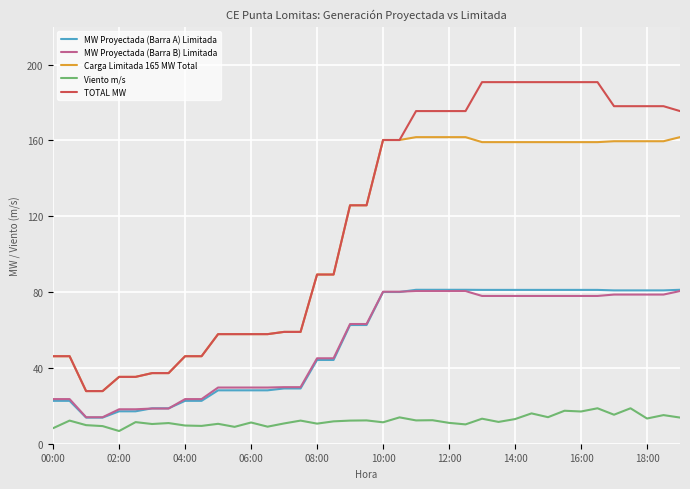

True or false: Viento m/s and MW Proyectada (Barra A) Limitada intersect in this chart.

False